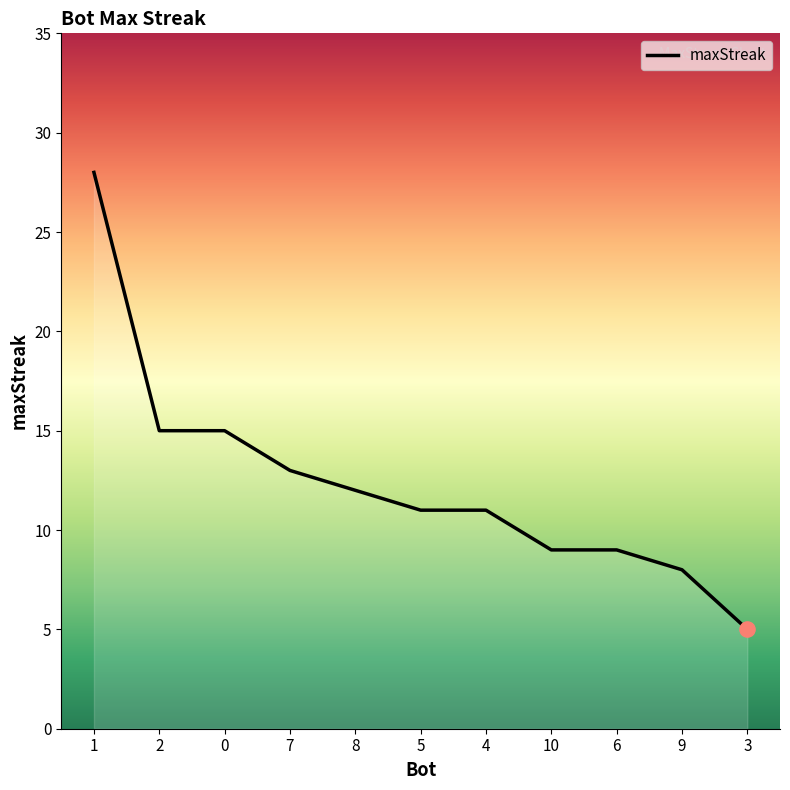

Approximately how many times larger is the value at 6 compared to 0?

0.6